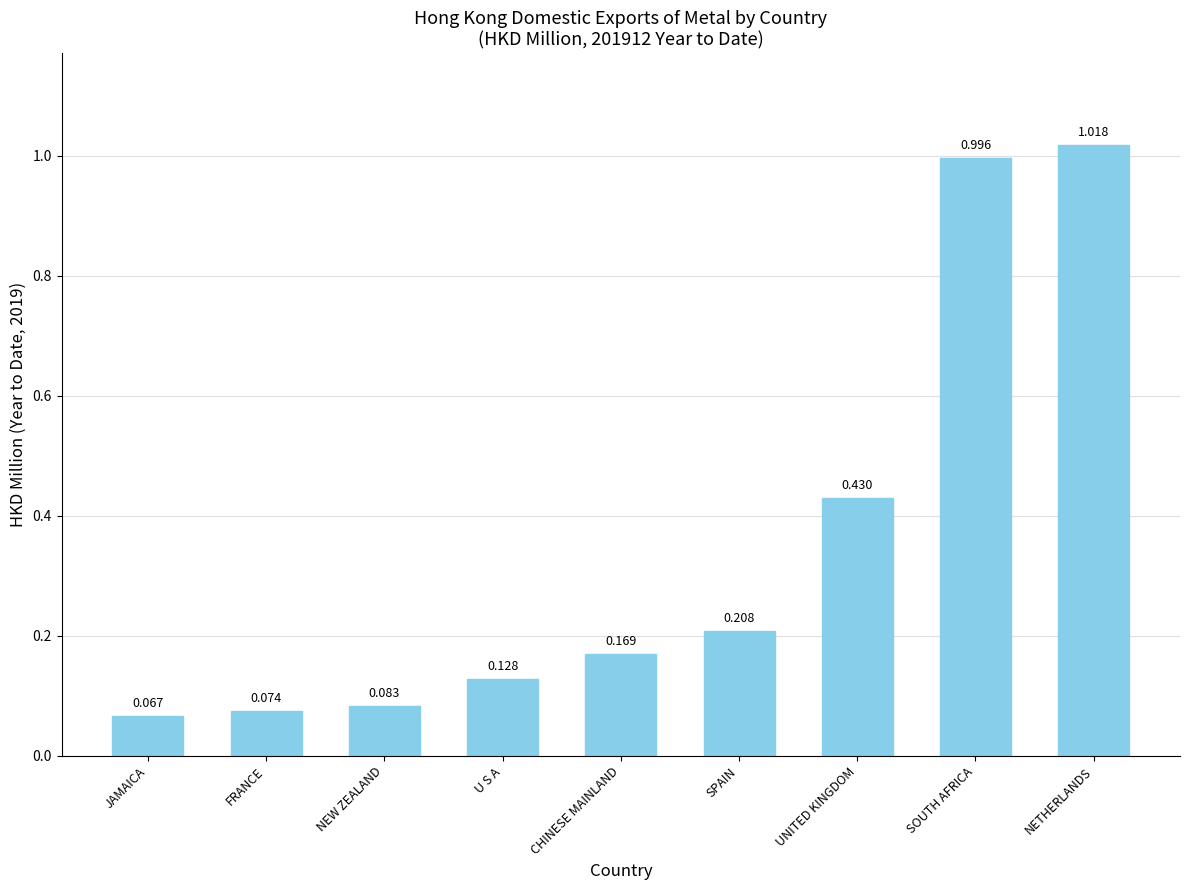

Is it true that the value at U S A is 0.2?

False